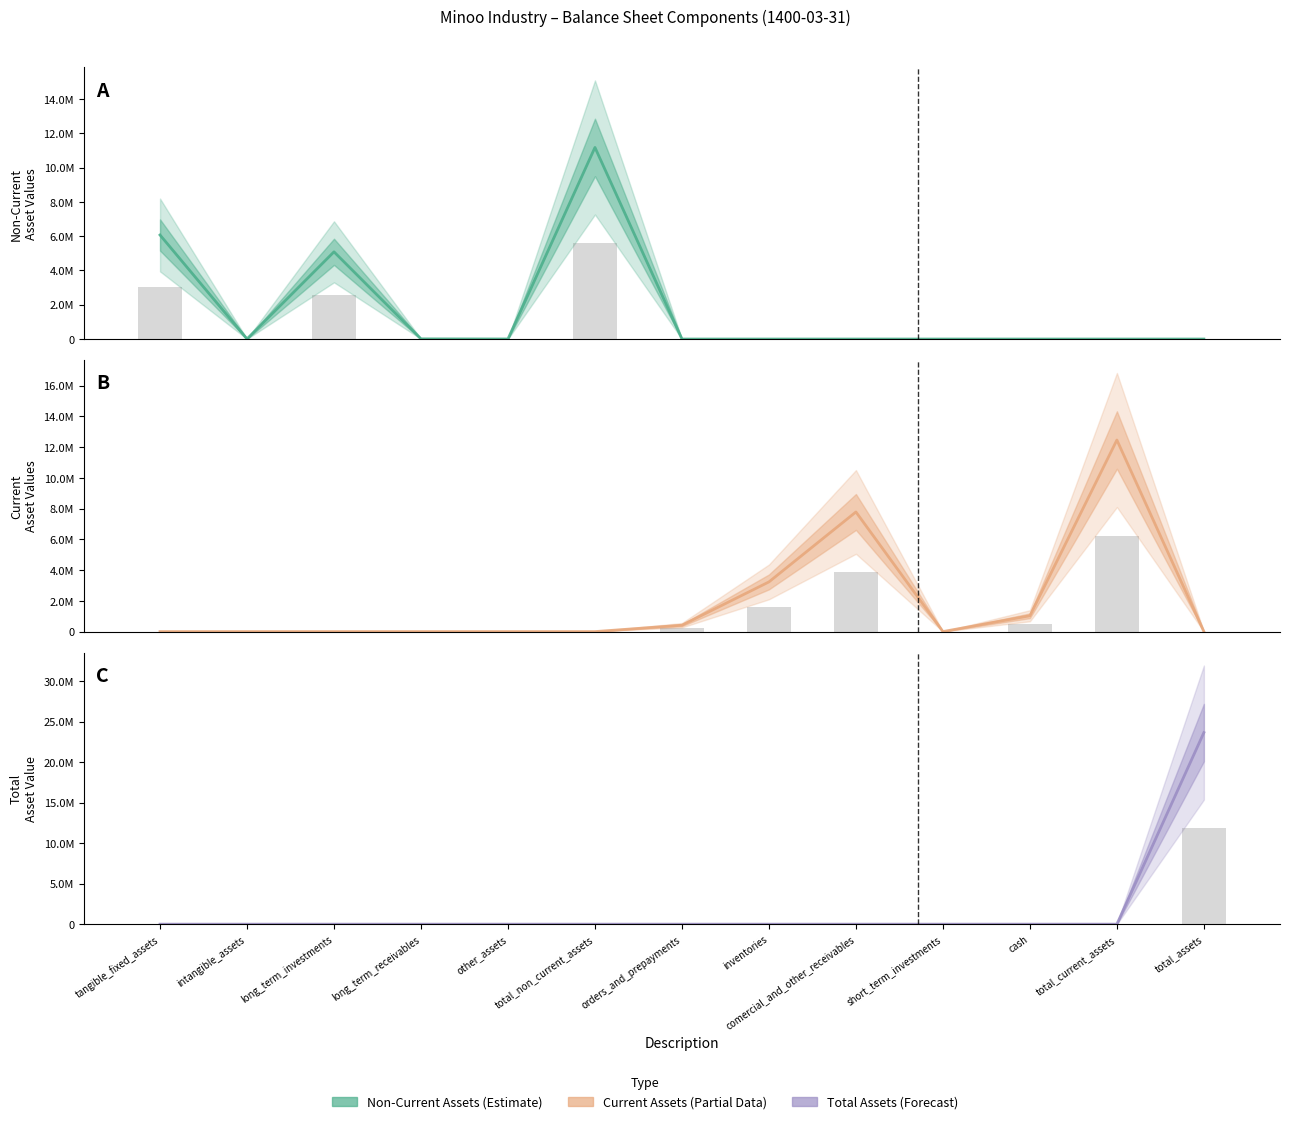

How many data points does each series have?

13